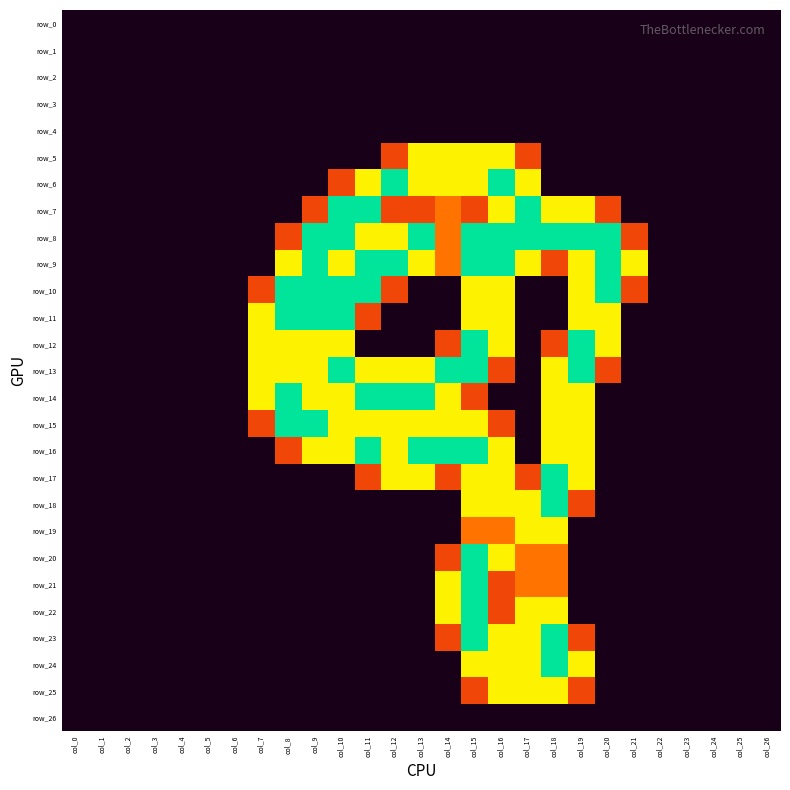

Rank the categories by row_12 value from highest to lowest.

col_15, col_19, col_7, col_8, col_9, col_10, col_16, col_20, col_14, col_18, col_0, col_1, col_2, col_3, col_4, col_5, col_6, col_11, col_12, col_13, col_17, col_21, col_22, col_23, col_24, col_25, col_26